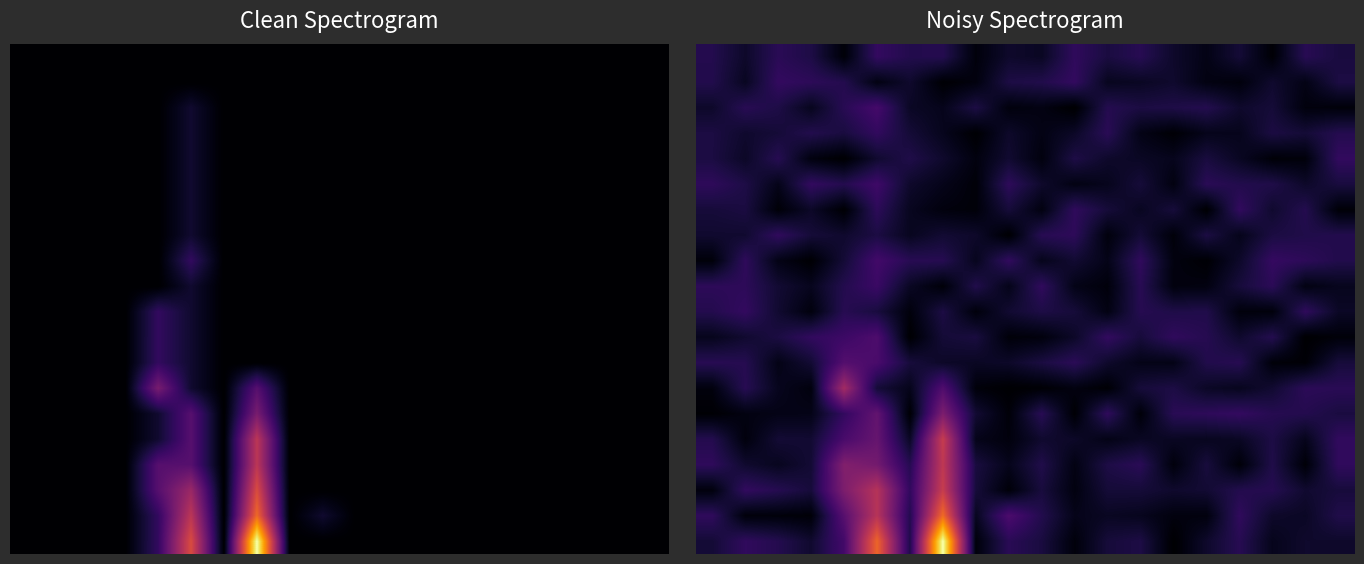

Count the number of categories in the chart.

20